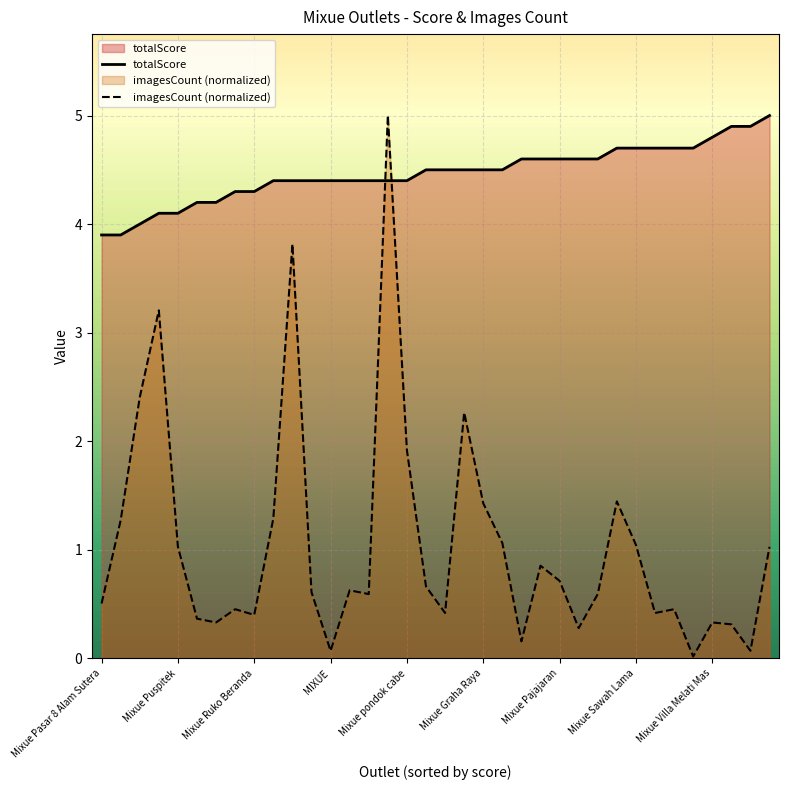

What is the lowest value of the totalScore series?

3.9